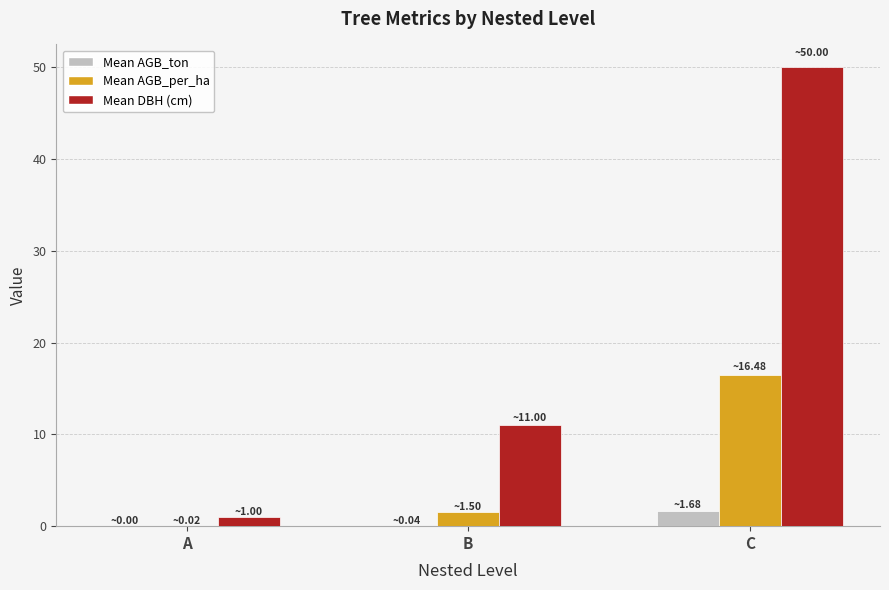

Which series has the largest total across all categories?

Mean DBH (cm)